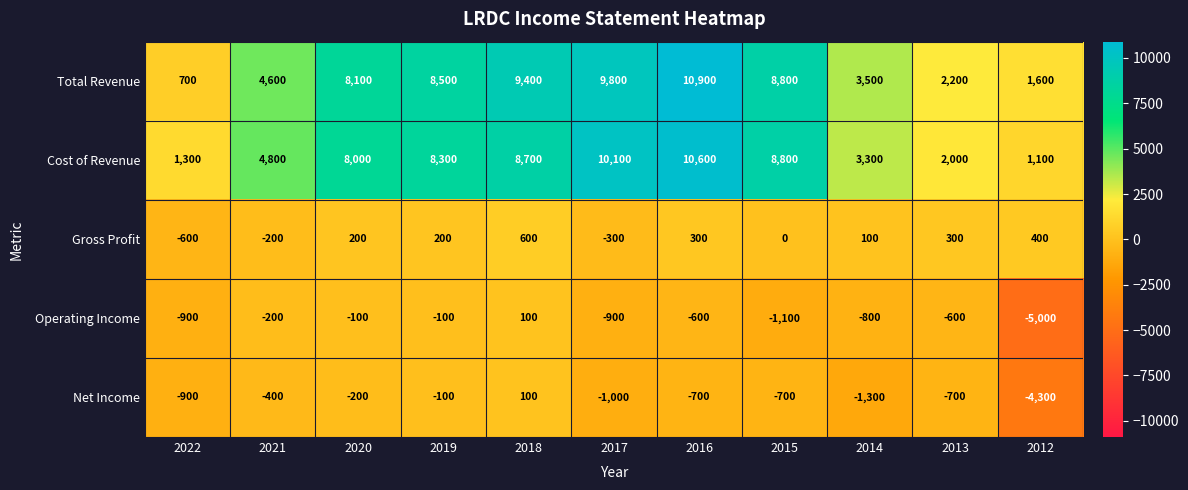

What is the spread (max minus min) of values at 2022?

2200